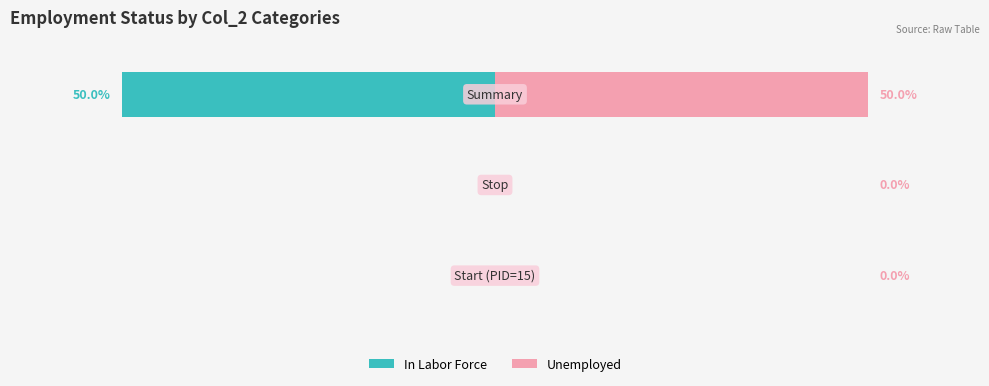

Reading left to right, transcribe all the data shown in this chart.

In Labor Force: 0	0	50
Unemployed: 0	0	50